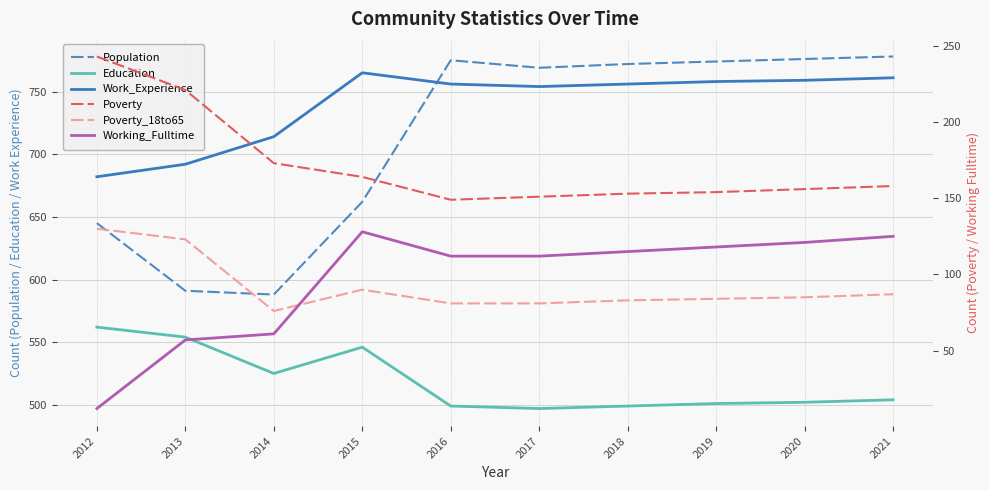

What is the value of the Working_Fulltime point at the 3rd from the left?

61